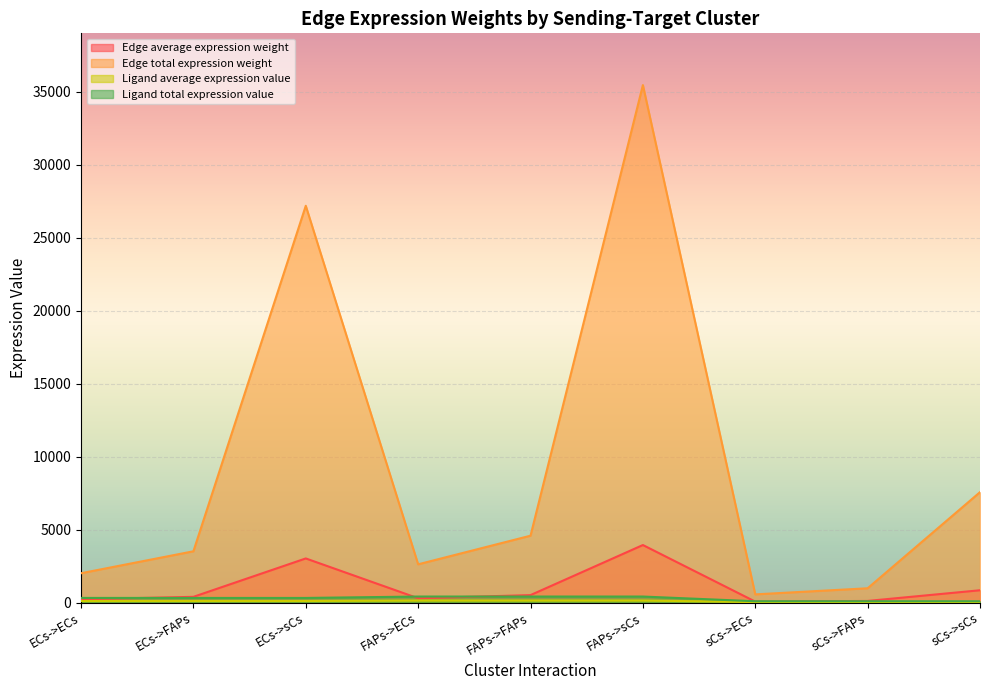

What are all the series names shown in the legend?

Edge average expression weight, Edge total expression weight, Ligand average expression value, Ligand total expression value